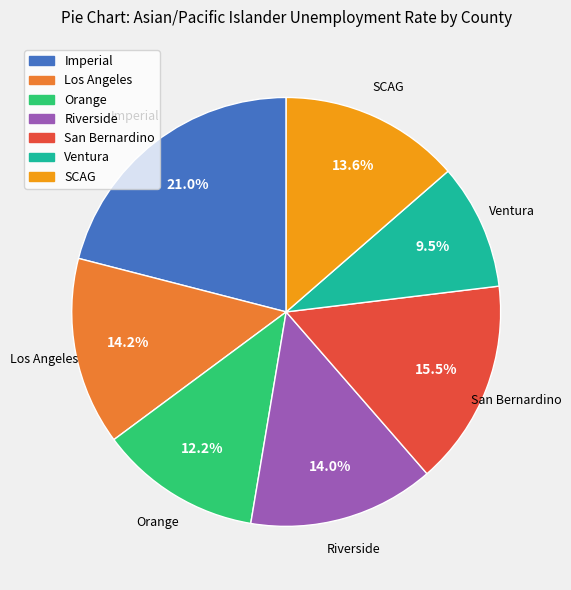

What percentage do Riverside and Ventura together represent?

23.5%